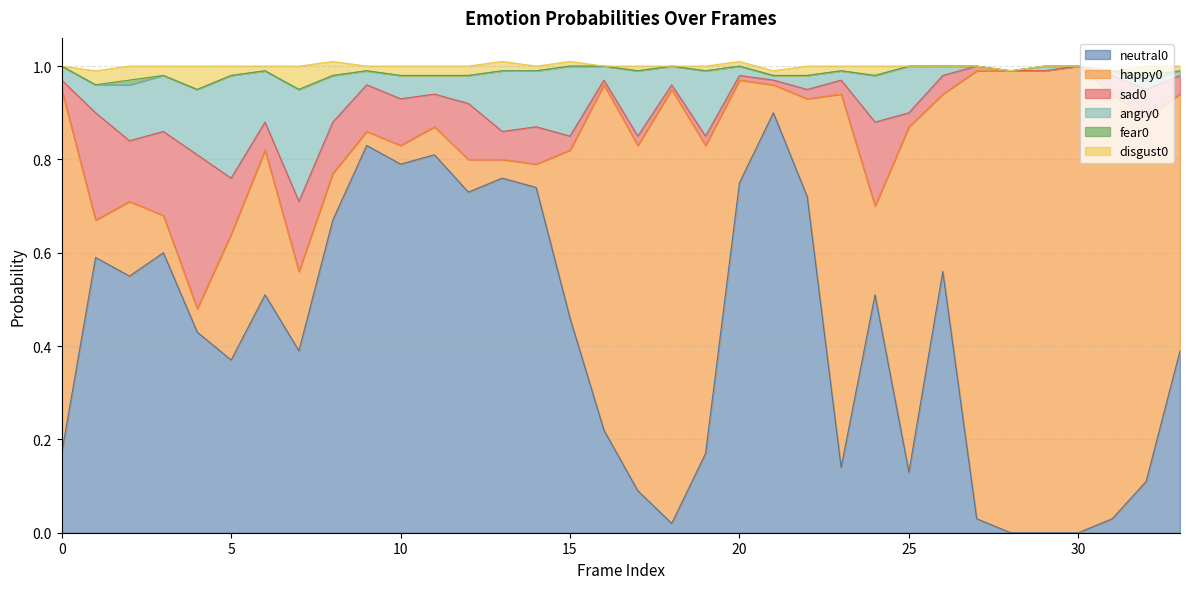

At how many categories does at least one series exceed 0?

34